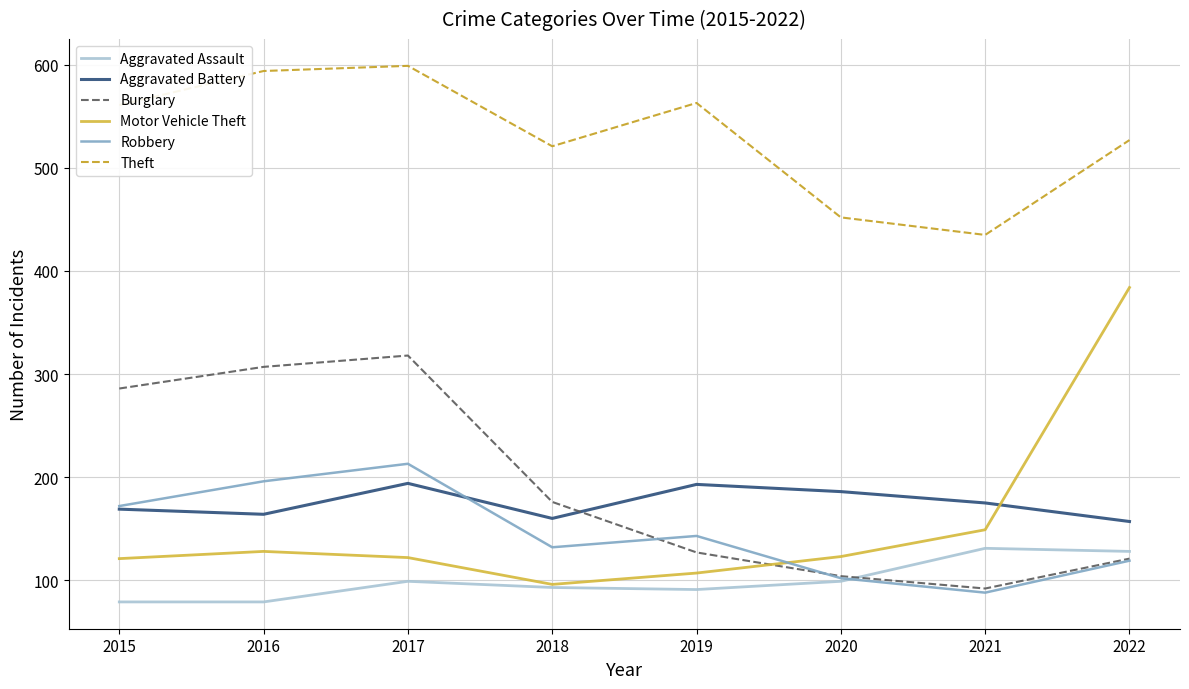

Between 2016 and 2019, which series saw the biggest shift?

Burglary